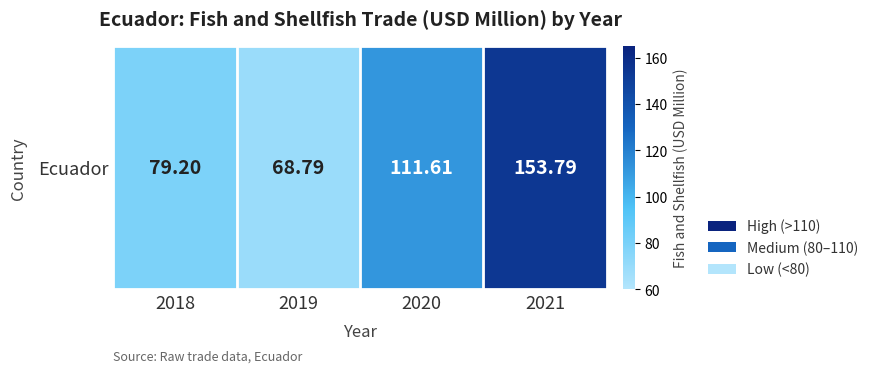

What is the difference between the maximum and minimum values?

85.0